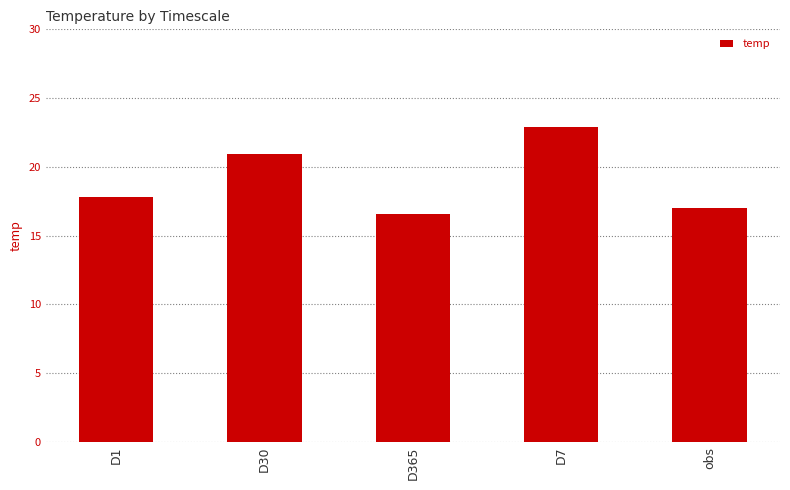

List the labels in order of value, smallest first.

D365, obs, D1, D30, D7